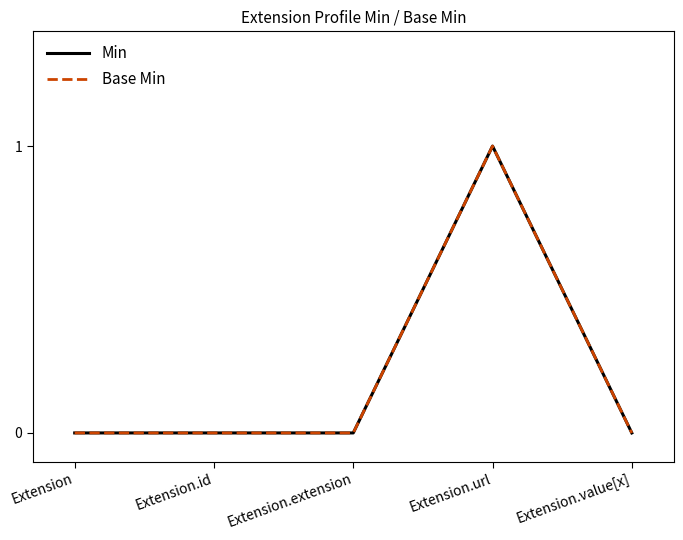

Is this an area chart (filled region under the line)?

No